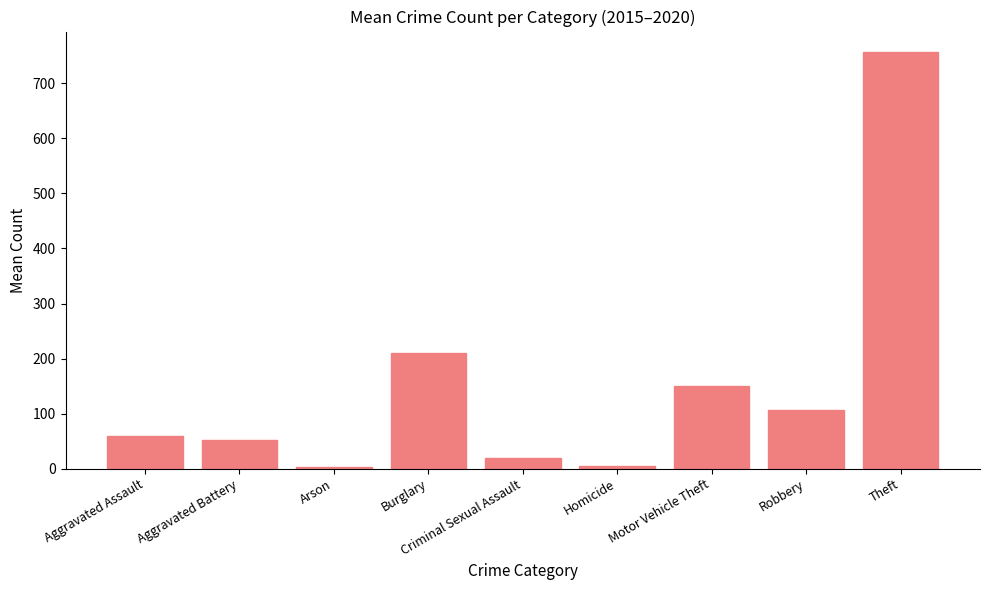

What is the minimum value shown in the chart?

3.7